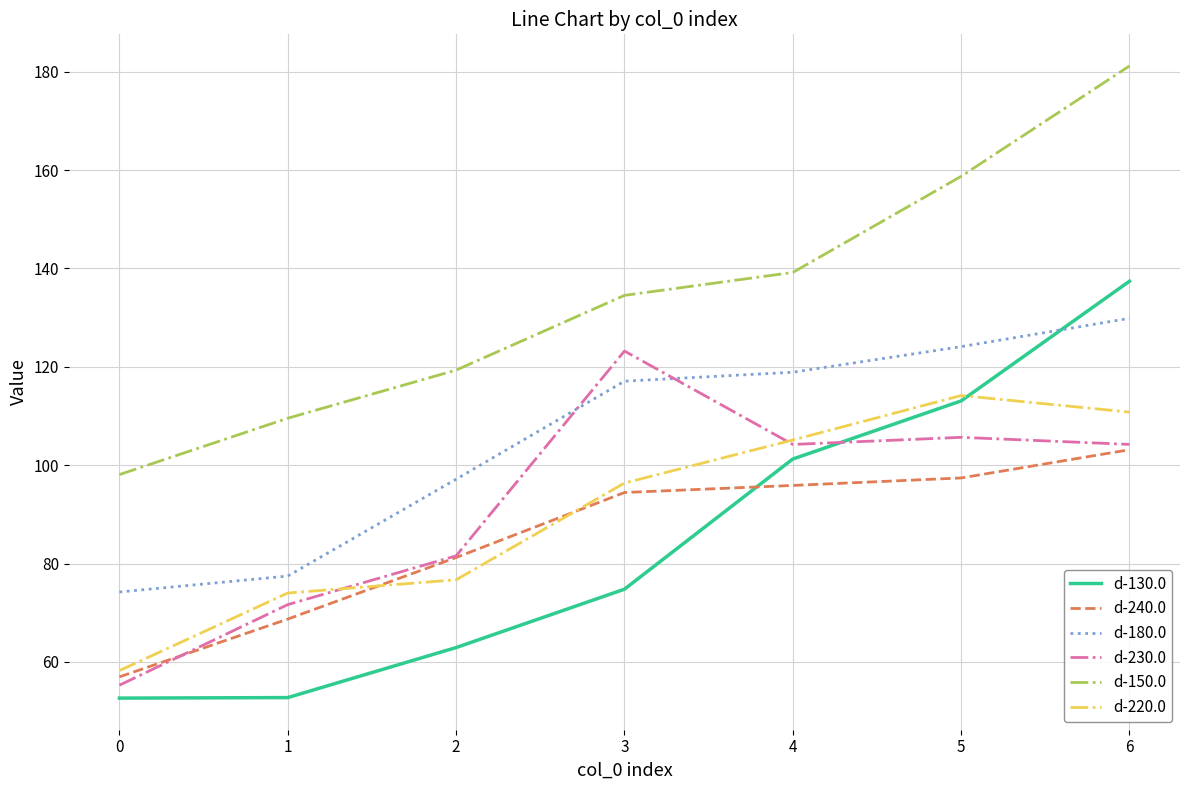

What is the greatest value displayed?

181.2